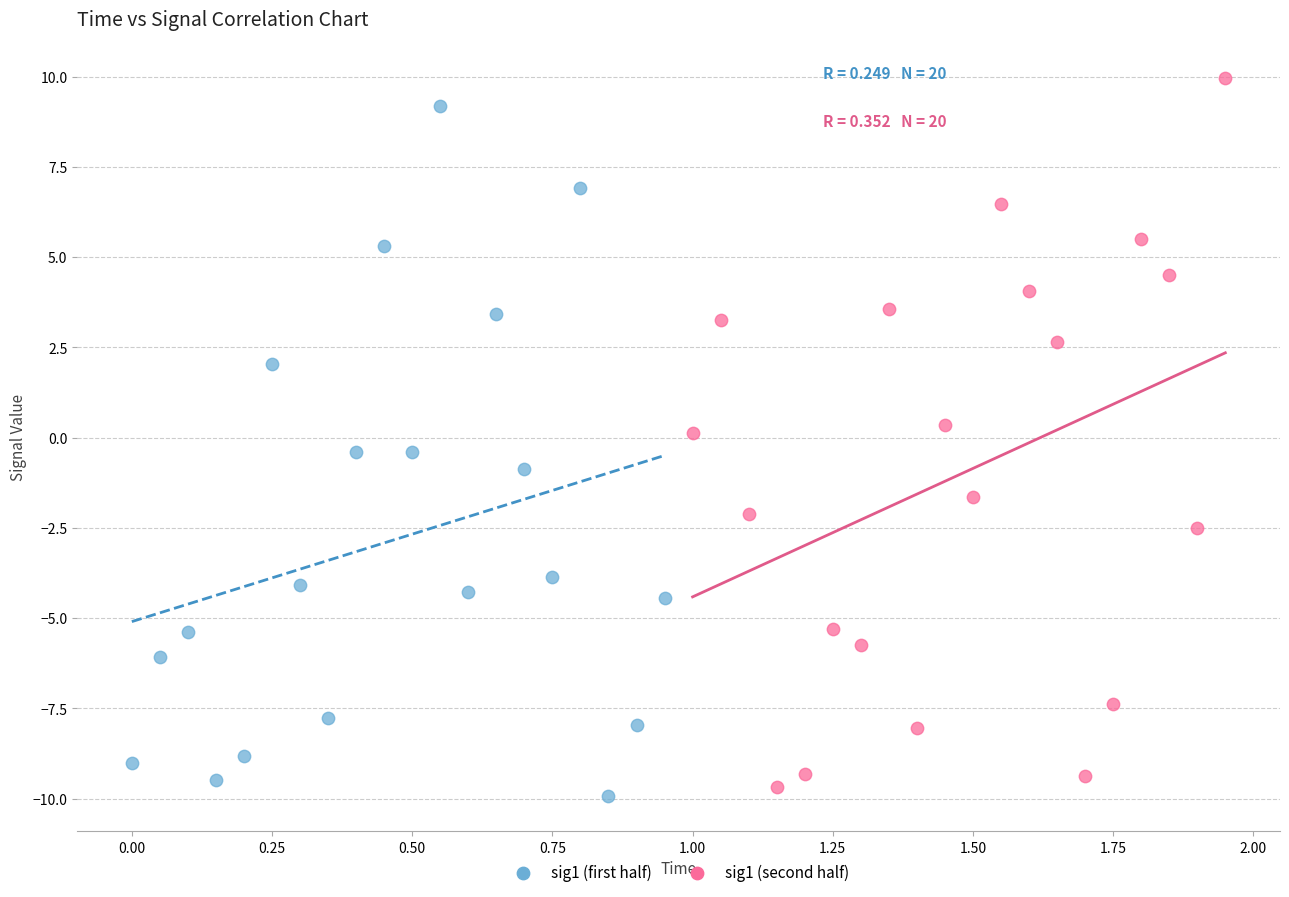

Which series reaches the maximum Y coordinate?

sig1 (second half)